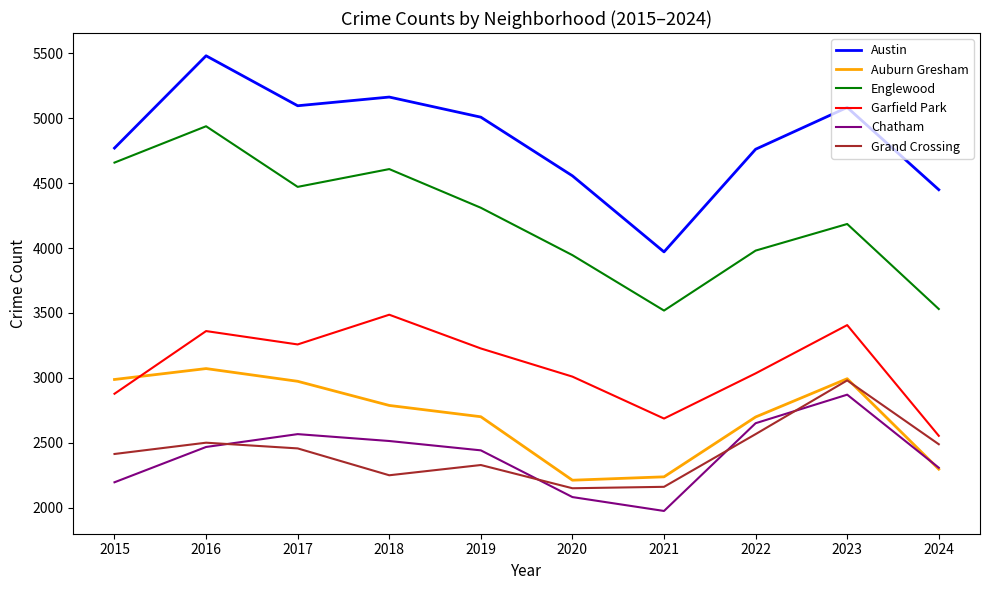

The Garfield Park series shows 3486 at 2018. True or false?

True